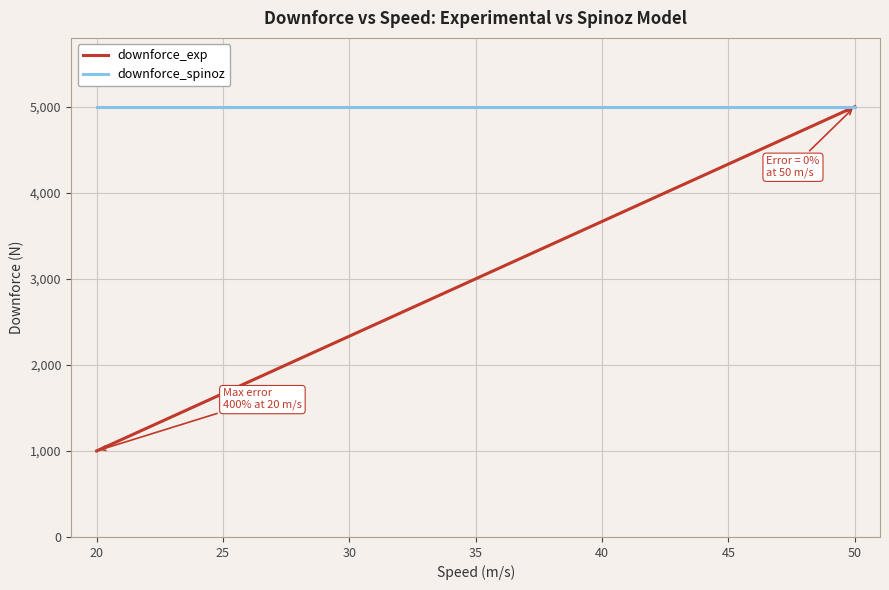

True or false: downforce_exp has more than 2 points higher than both neighbors.

False